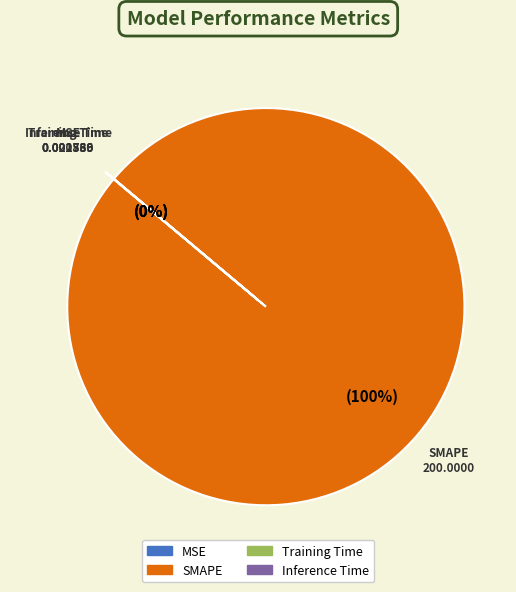

Does SMAPE represent more than half of the total?

Yes